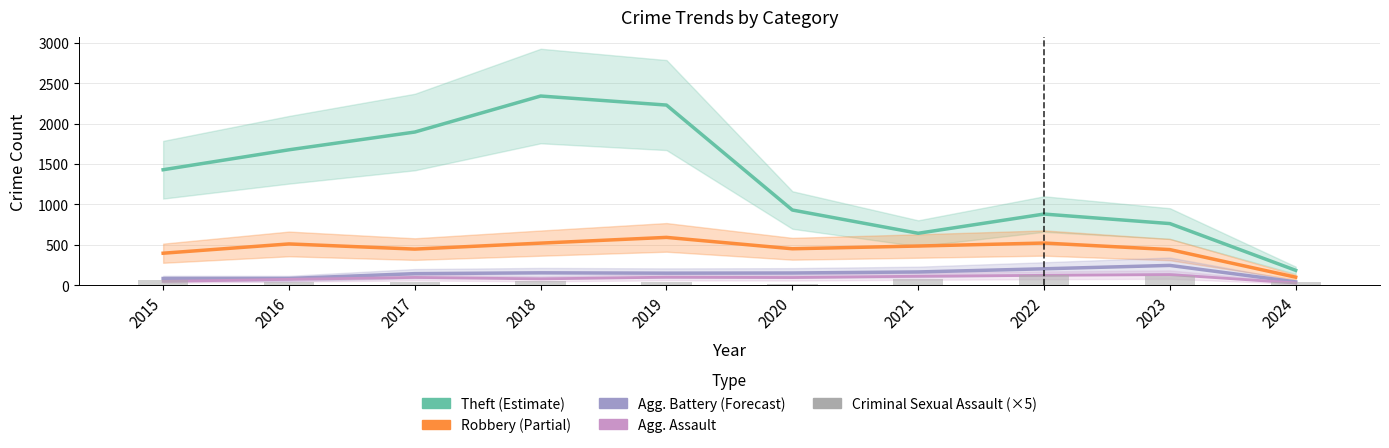

Reading right to left, what are all the values shown in this chart?

Theft (Estimate): 183	762	880	642	930	2230	2342	1896	1676	1429
Robbery (Partial): 98	440	521	484	450	591	520	446	510	395
Agg. Battery (Forecast): 40	244	202	163	150	148	152	142	82	82
Agg. Assault: 27	130	121	110	94	98	77	95	71	46
Criminal Sexual Assault (×5): 40	110	120	70	15	40	55	40	40	60